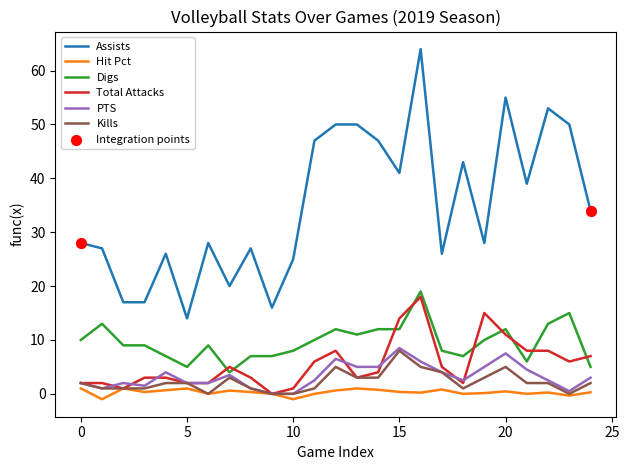

Which series has the largest range (max minus min)?

Assists